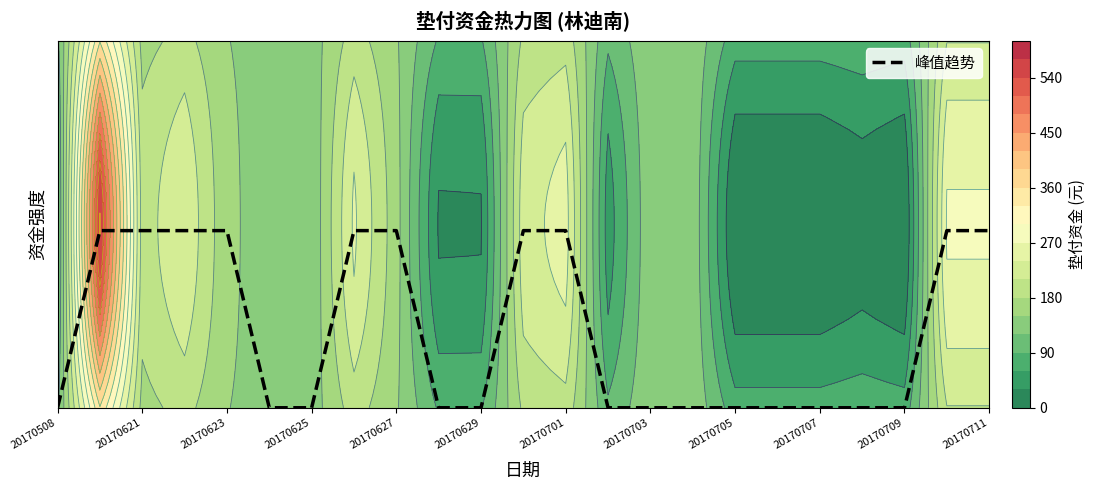

Read the value at 20170627.

0.5